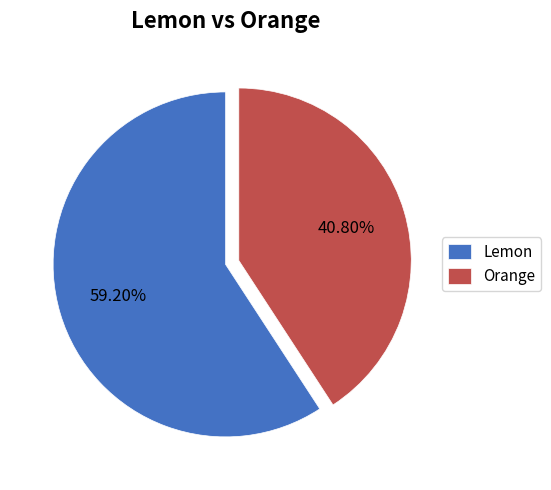

Approximately how many times larger is the value at Lemon compared to Orange?

1.5